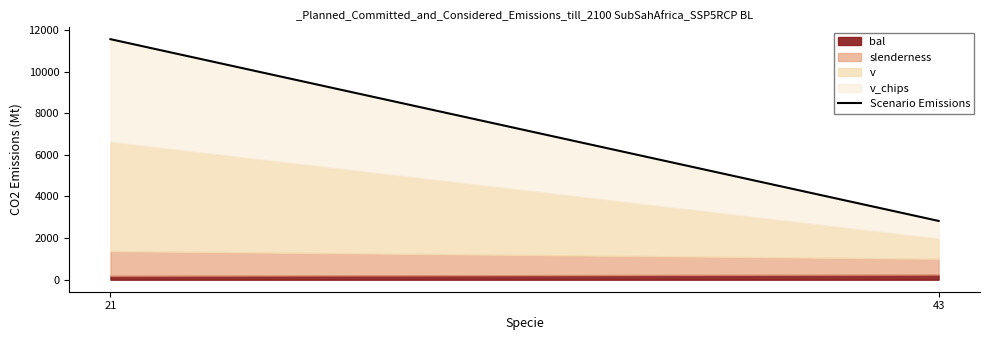

Rank the categories by value from lowest to highest.

43, 21